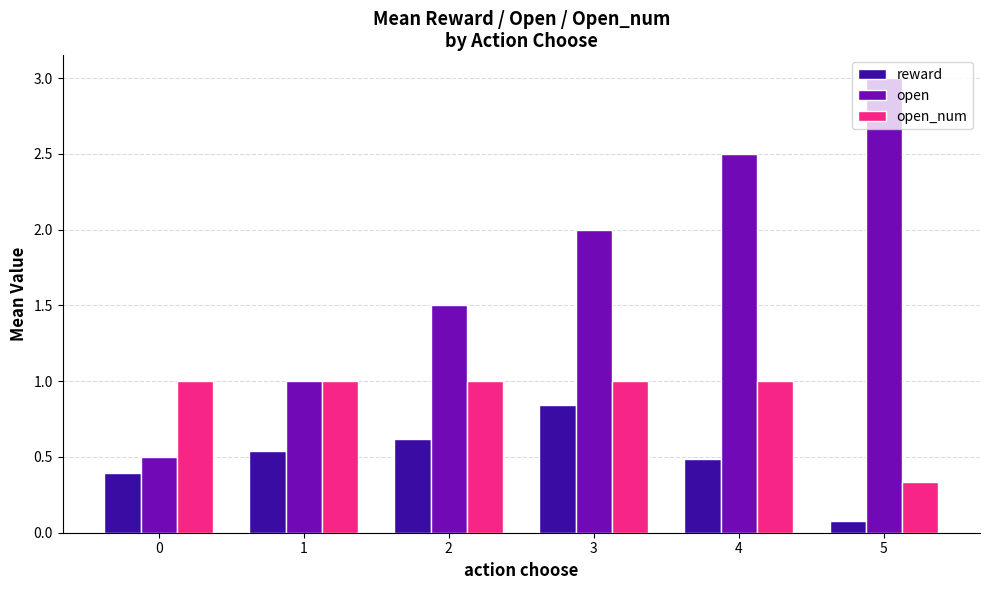

What are all the series names shown in the legend?

reward, open, open_num